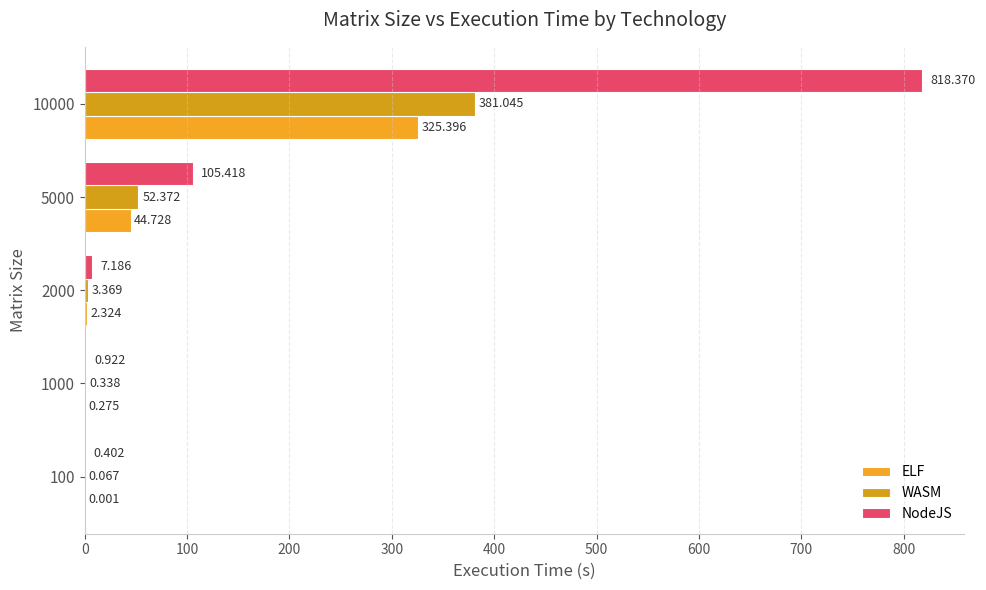

How many series are shown in this chart?

3